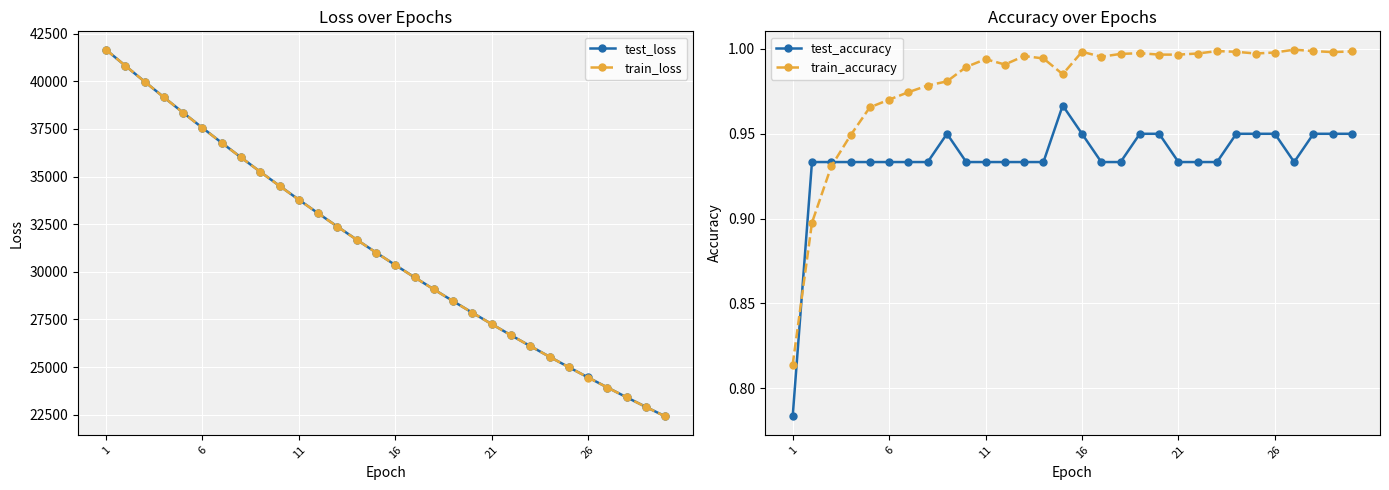

What is the value of the test_loss point at the 11th from the left?

33785.6